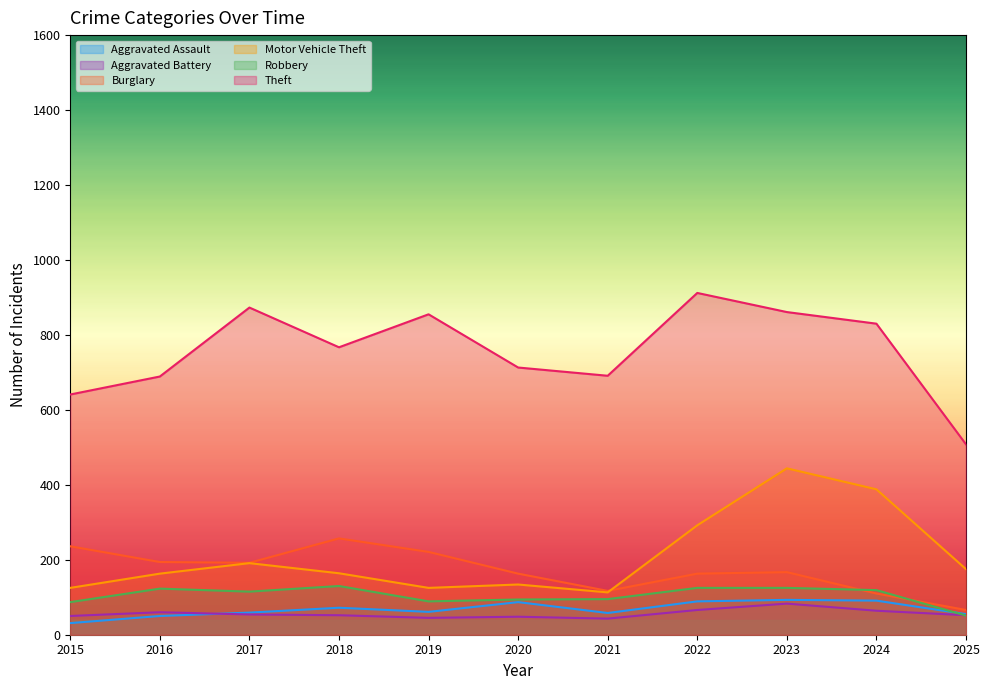

Which series has the largest total across all categories?

Theft